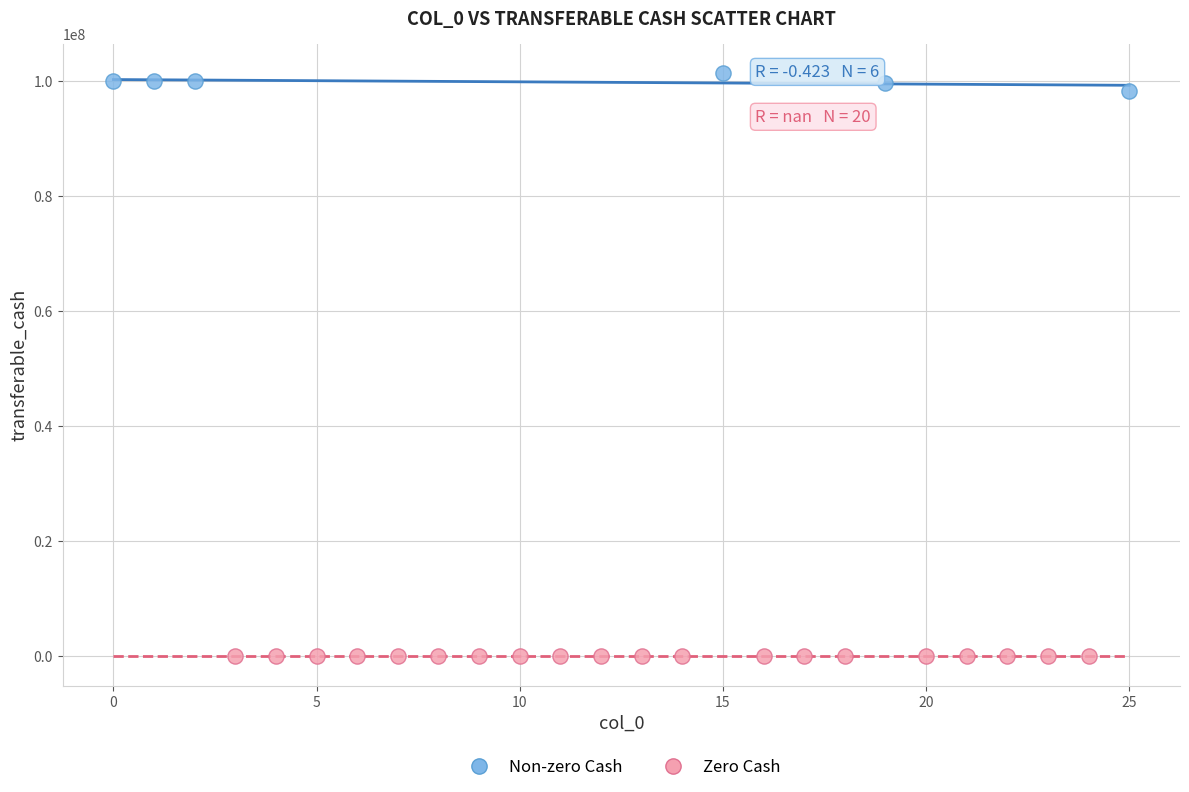

Which series contains the highest Y value?

Non-zero Cash